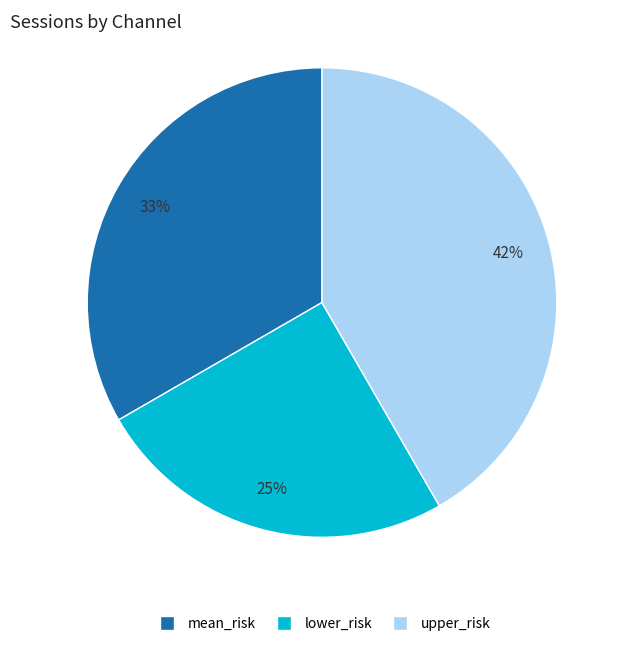

What percentage is the mean_risk slice, to the nearest percent?

33%